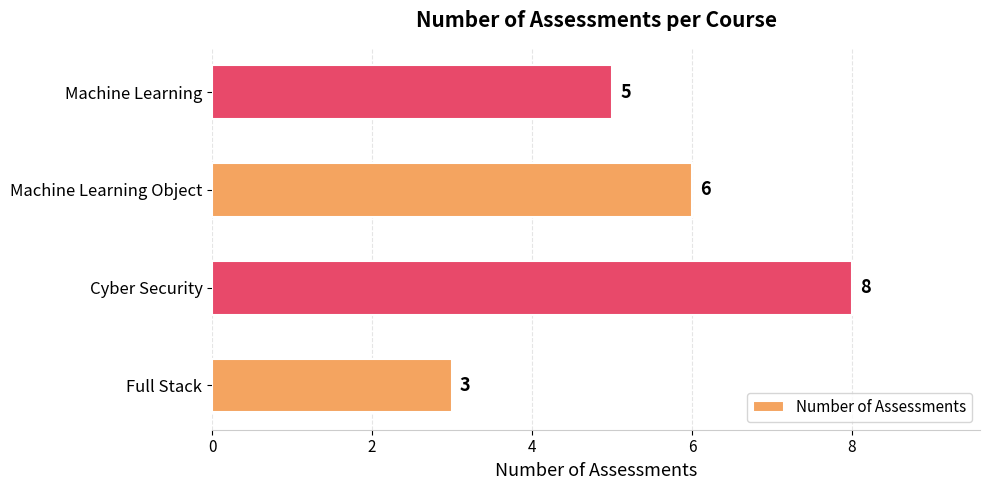

List the labels in order of value, smallest first.

Full Stack, Machine Learning, Machine Learning Object, Cyber Security